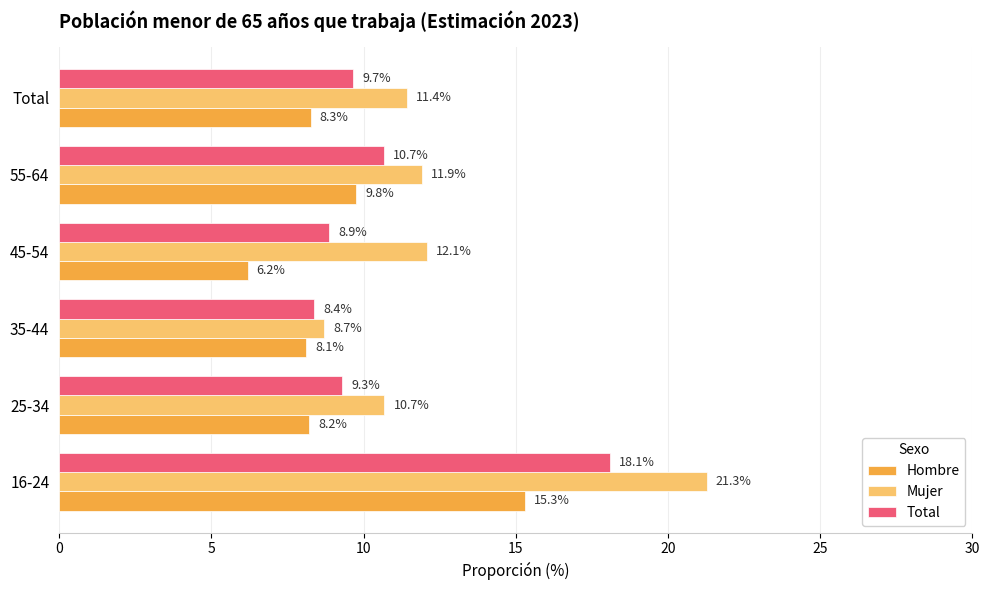

What are all the series names shown in the legend?

Hombre, Mujer, Total